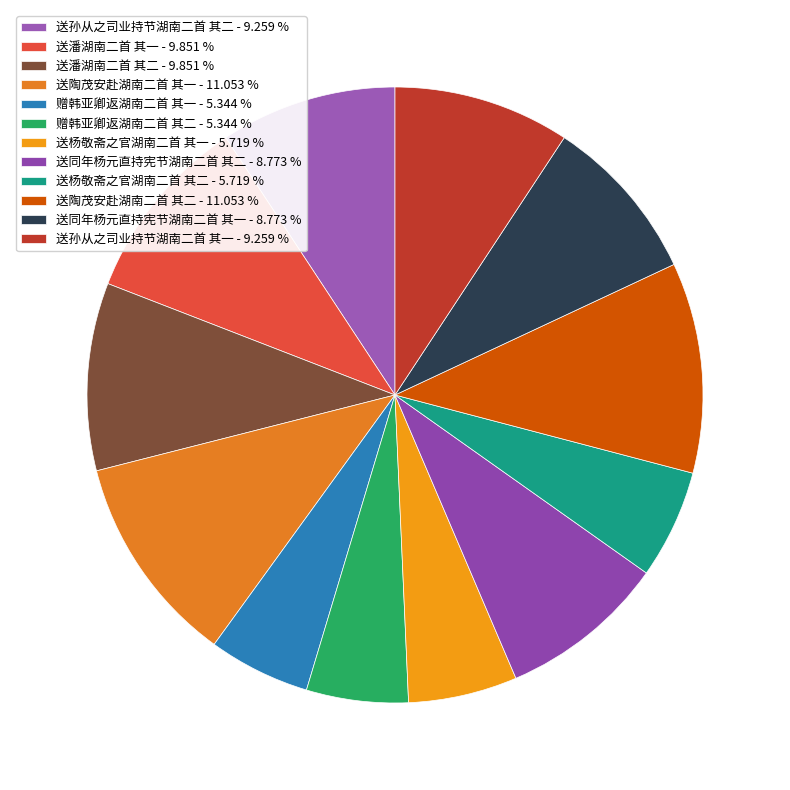

What is the largest slice in the pie chart?

送陶茂安赴湖南二首 其二